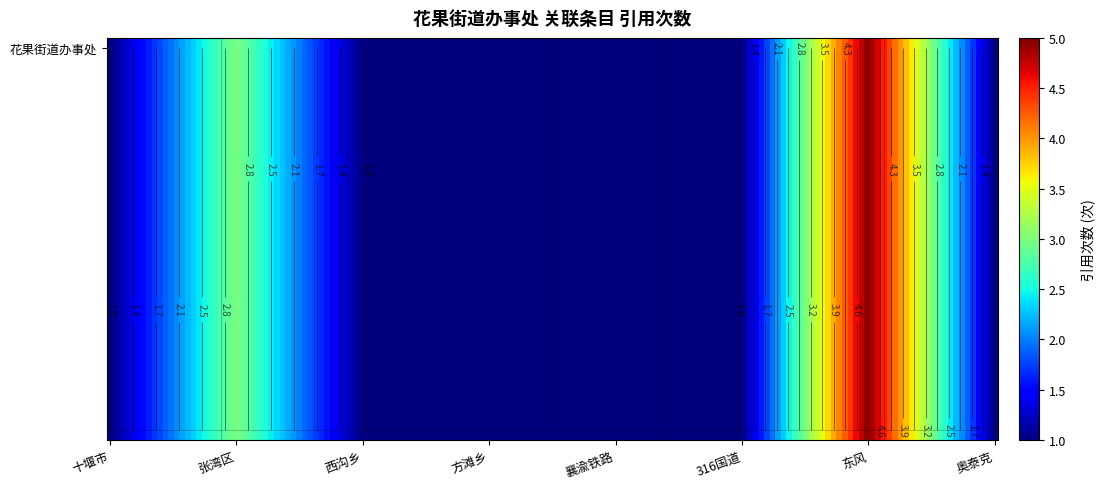

List the labels in order of value, largest first.

东风, 张湾区, 十堰市, 西沟乡, 方滩乡, 襄渝铁路, 316国道, 奥泰克